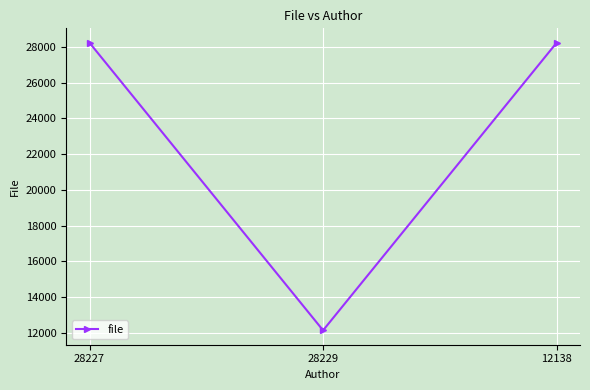

What is the label of the 2nd point from the left?

28229